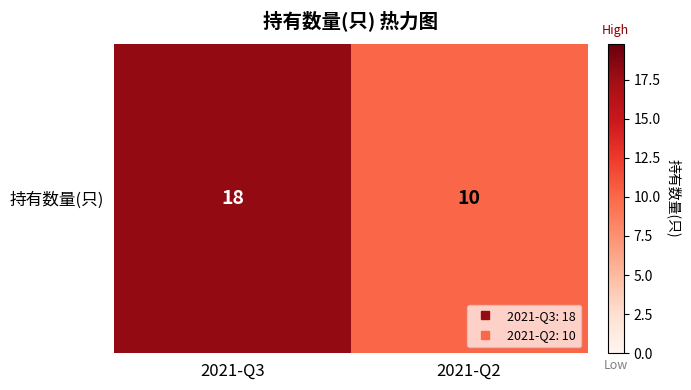

What is the difference between the values at 2021-Q2 and 2021-Q3?

8